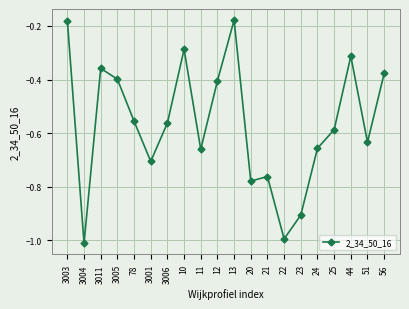

Which has a higher value, 3011 or 23?

3011